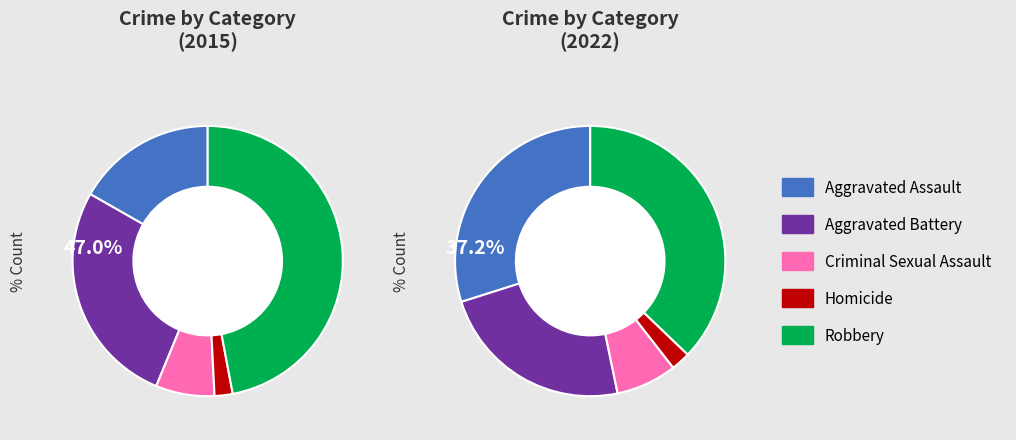

To the nearest percent, what is the difference between the 3 and 2 slice percentages?

5%